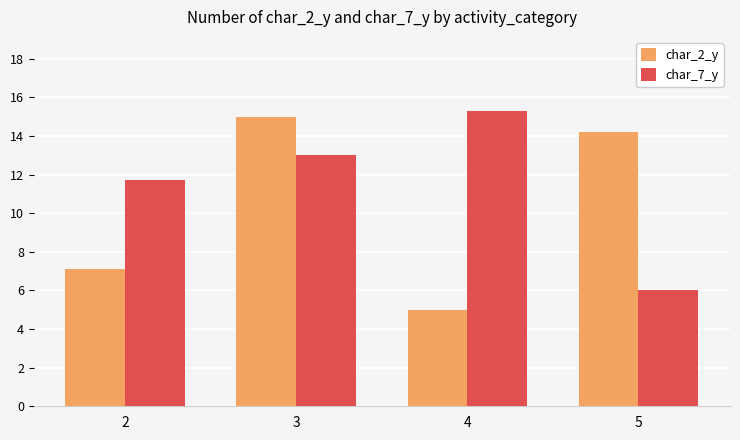

What is the value of the char_2_y bar at the 3rd from the left?

5.0